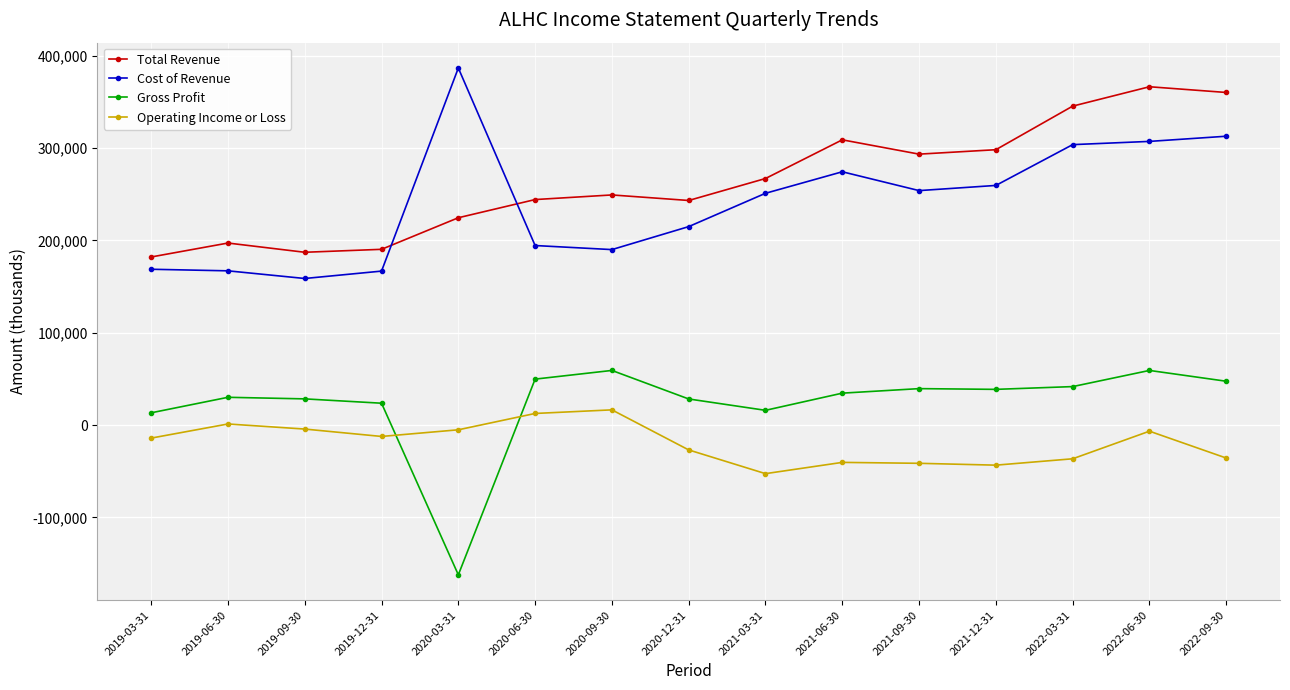

What is the maximum value shown in the chart?

386800